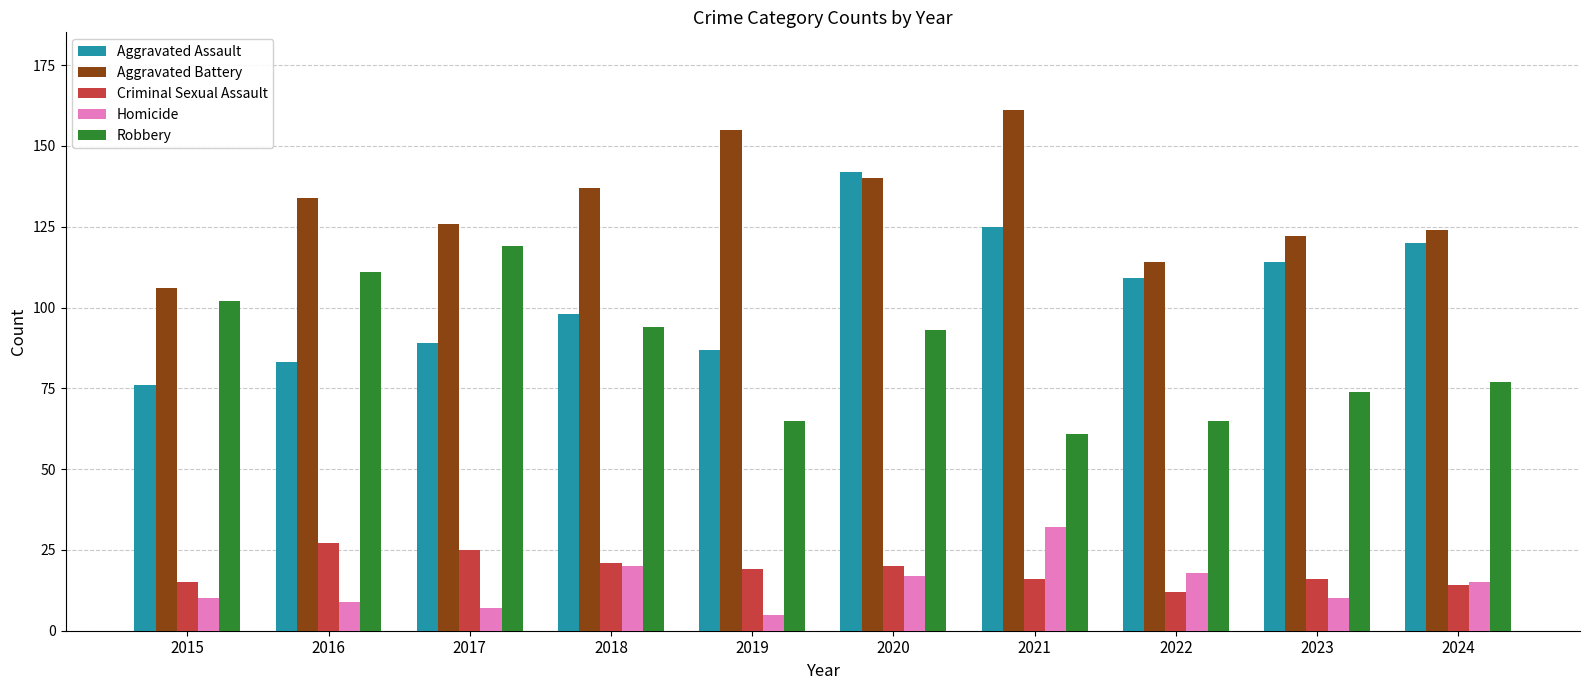

The Homicide series shows 32 at 2021. True or false?

True